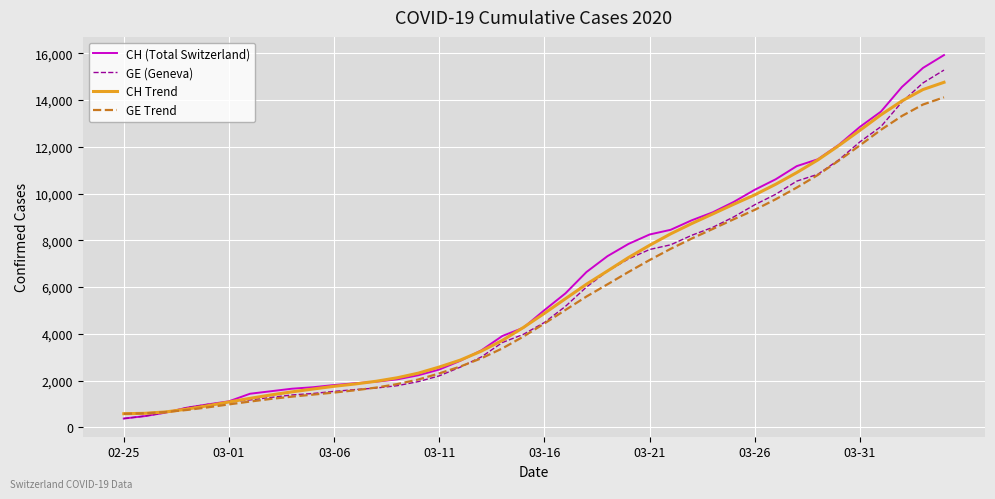

Which series has the largest range (max minus min)?

CH (Total Switzerland)